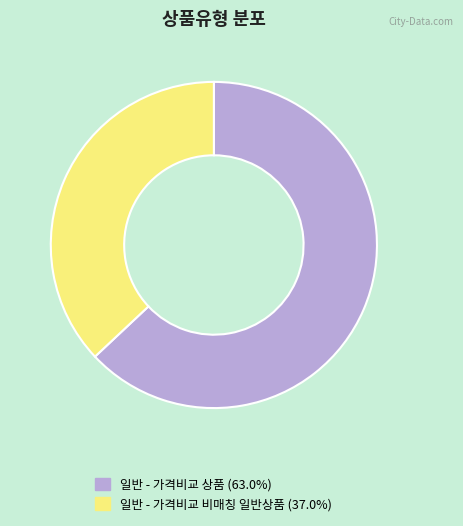

Which category has the biggest portion of the pie?

일반 - 가격비교 상품